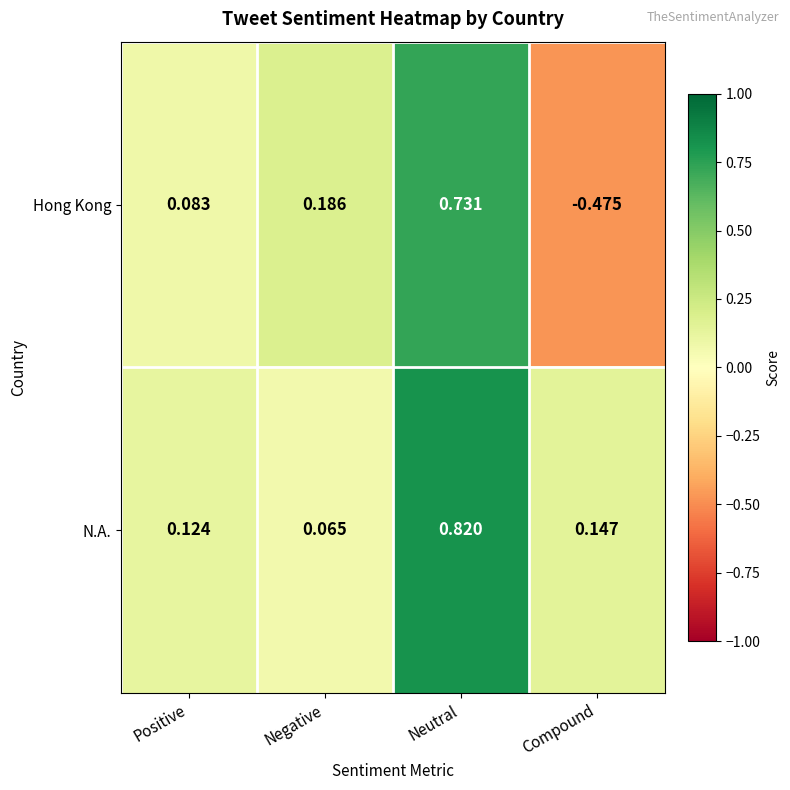

How many values in Hong Kong are below zero?

1